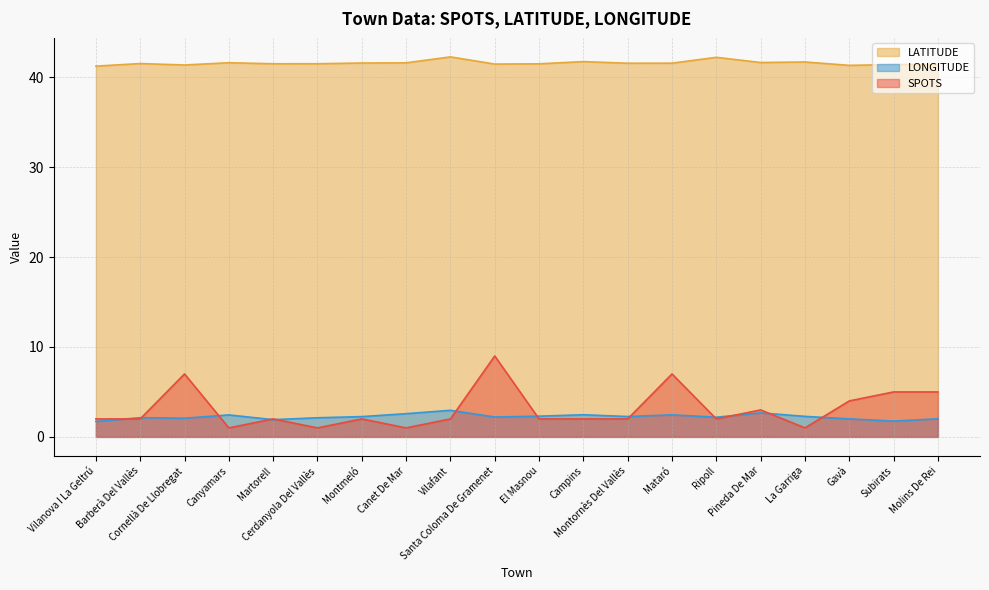

What is the difference between the second highest and minimum values in the SPOTS series?

6.0